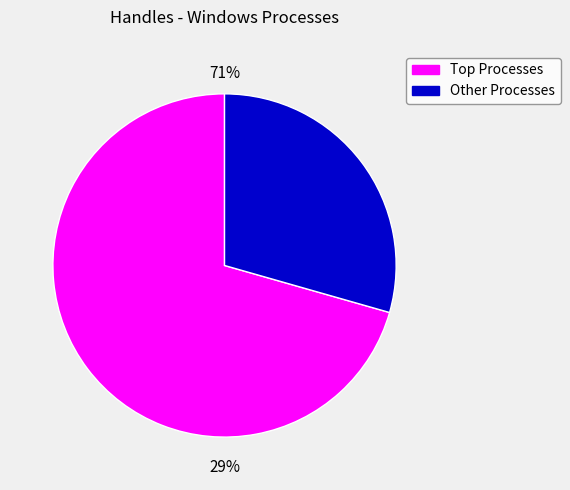

The Calculator slice represents 16% of the pie. True or false?

False